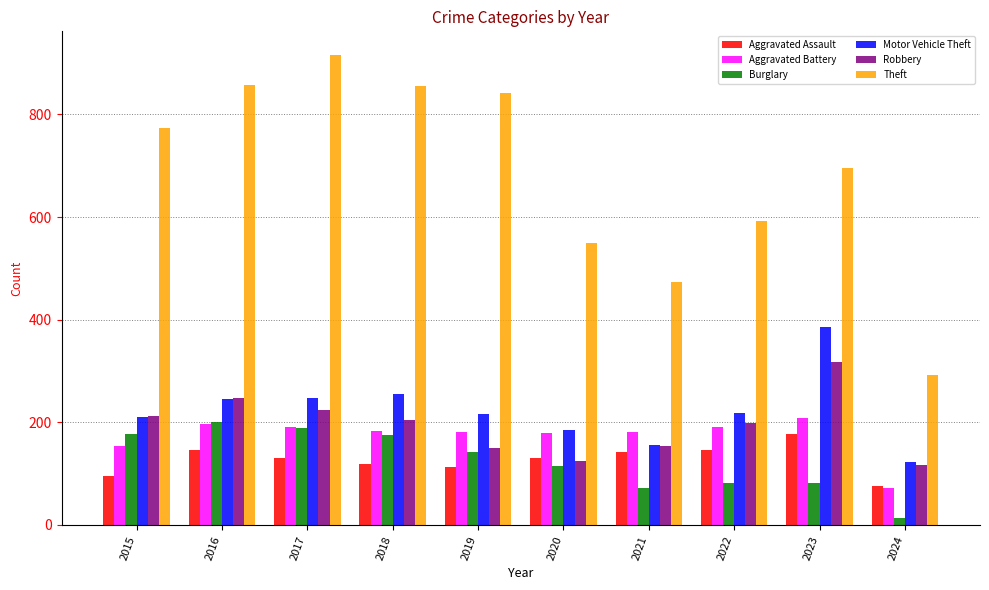

List the series in order of their peak value, highest first.

Theft, Motor Vehicle Theft, Robbery, Aggravated Battery, Burglary, Aggravated Assault